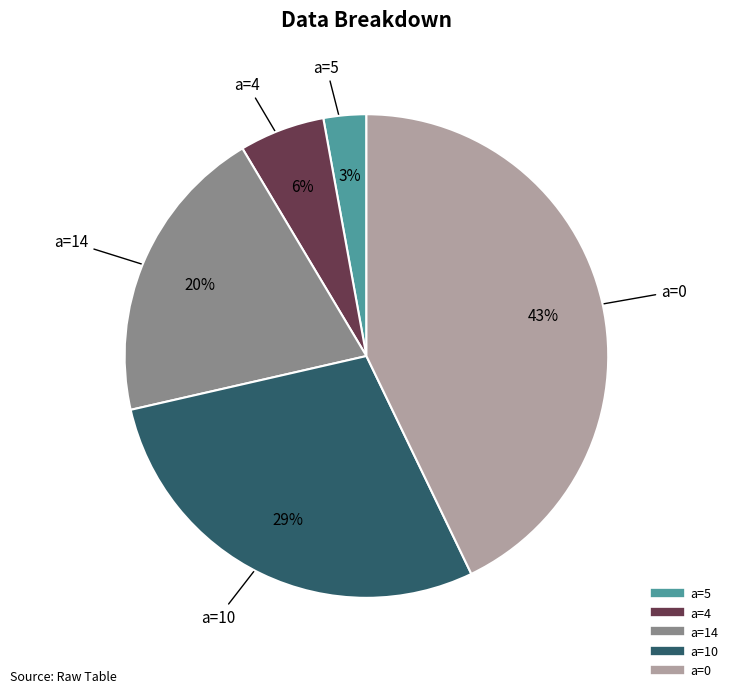

Is there any slice that represents more than half of the pie?

No